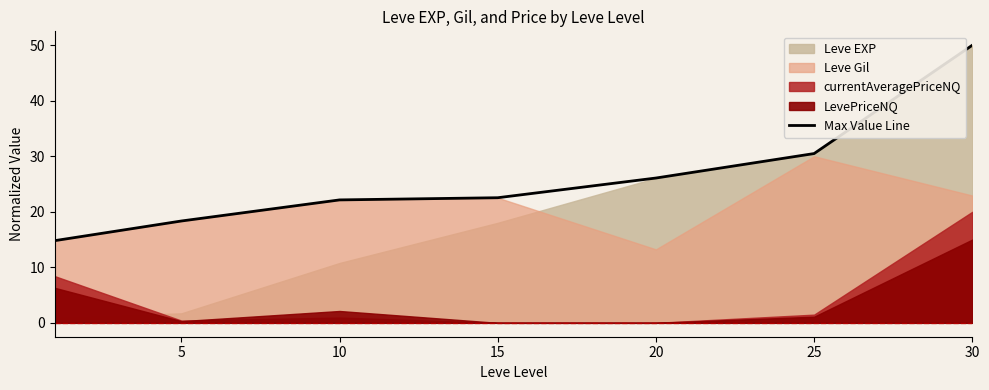

How many categories are shown in the chart?

7